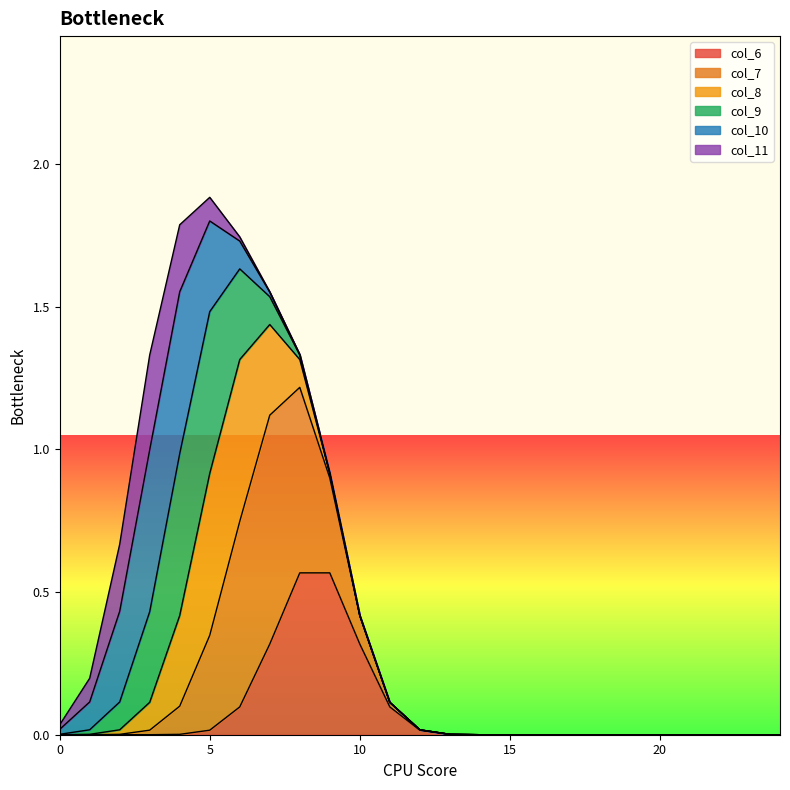

Reading left to right, list all the values displayed in this chart.

col_6: 0	0	0	0	0	0	0	0	1	1	0	0	0	0	0	0	0	0	0	0	0	0	0	0	0
col_7: 0	0	0	0	0	0	1	1	1	0	0	0	0	0	0	0	0	0	0	0	0	0	0	0	0
col_8: 0	0	0	0	0	1	1	0	0	0	0	0	0	0	0	0	0	0	0	0	0	0	0	0	0
col_9: 0	0	0	0	1	1	0	0	0	0	0	0	0	0	0	0	0	0	0	0	0	0	0	0	0
col_10: 0	0	0	1	1	0	0	0	0	0	0	0	0	0	0	0	0	0	0	0	0	0	0	0	0
col_11: 0	0	0	1	0	0	0	0	0	0	0	0	0	0	0	0	0	0	0	0	0	0	0	0	0